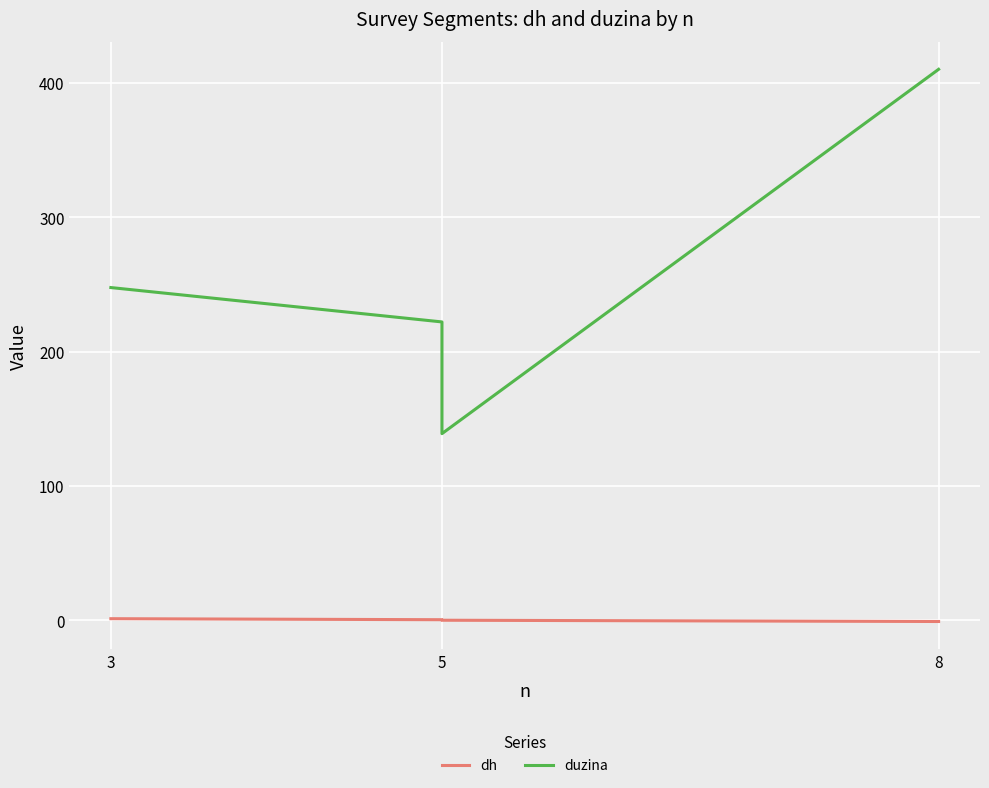

What is the approximate value of dh at 3?

1.0